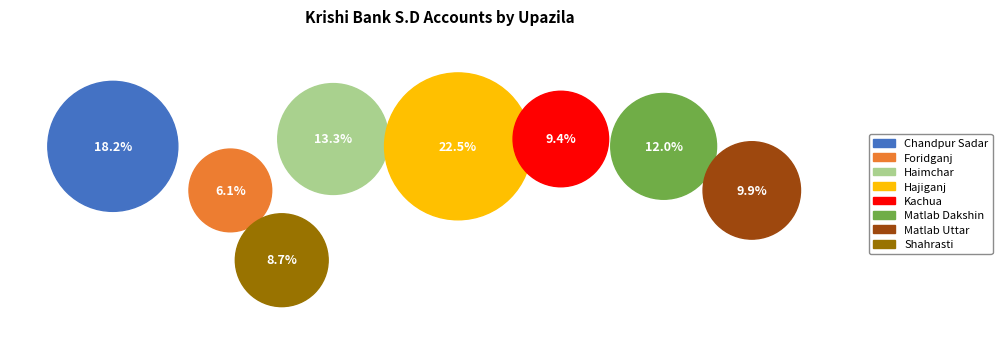

To the nearest percent, what is the difference between the largest and smallest slice percentages?

16%